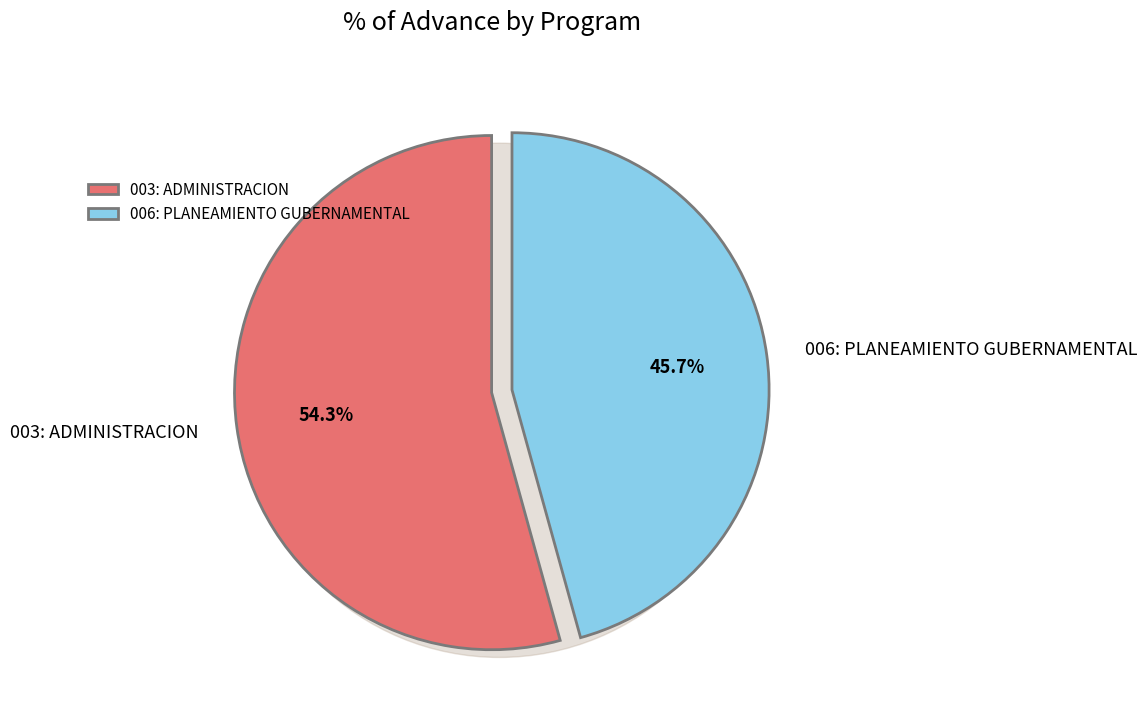

Is it true that 003: ADMINISTRACION is 69% of the pie?

False